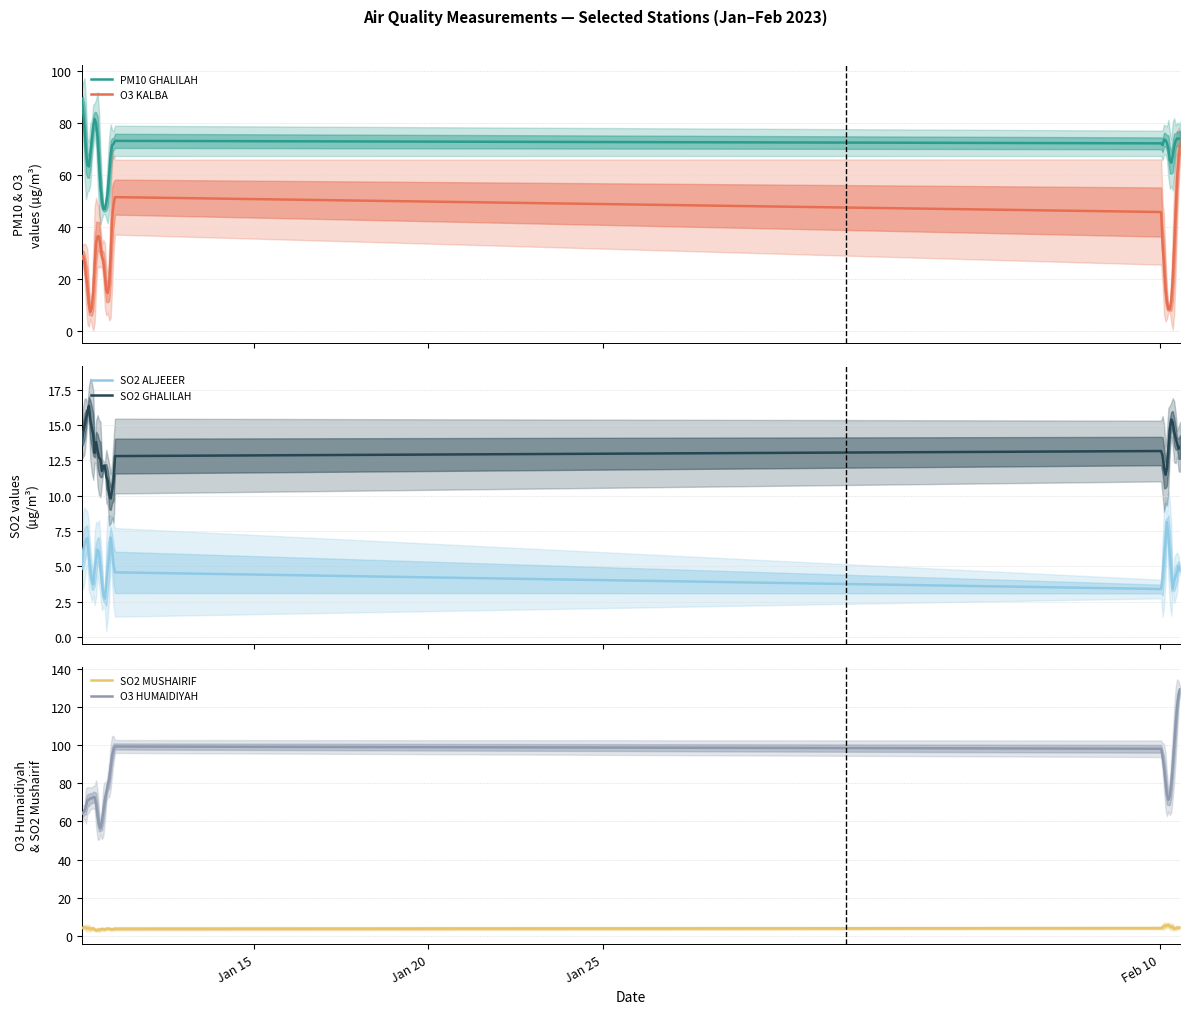

True or false: PM10 GHALILAH and O3 KALBA intersect in this chart.

False